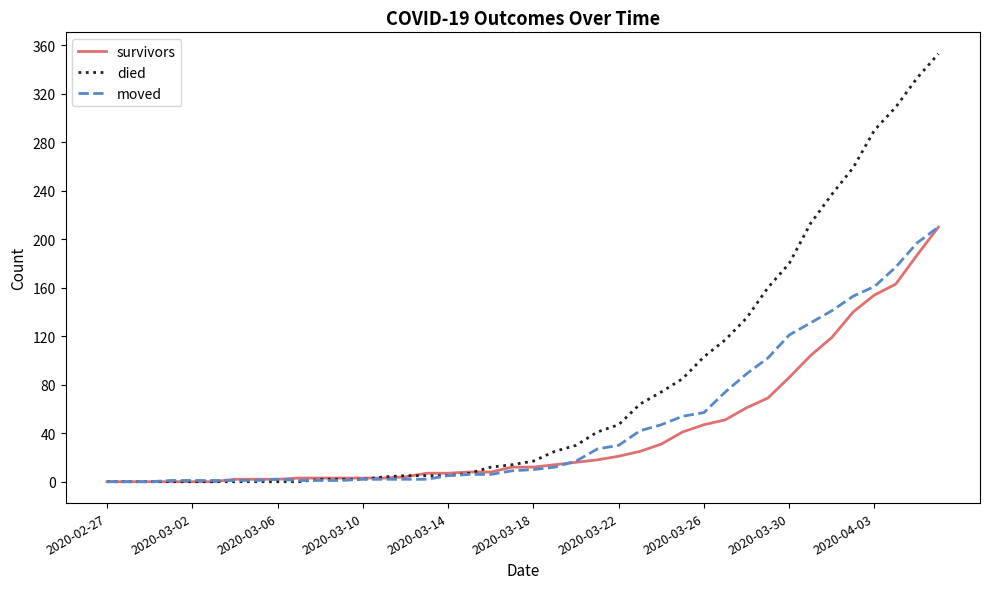

Which series has the largest total across all categories?

died